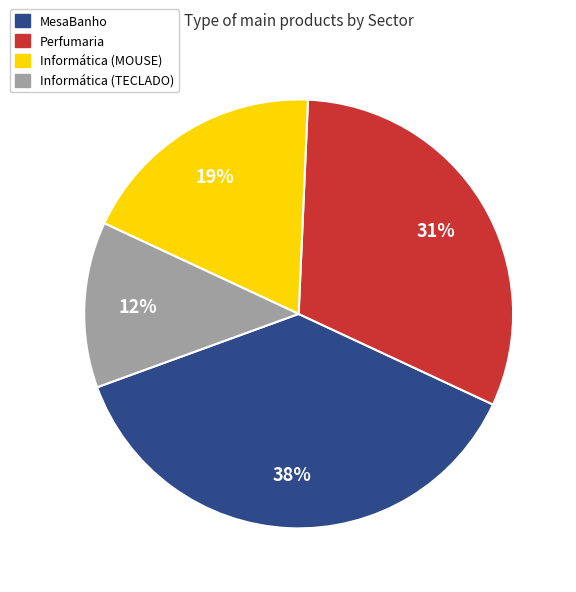

To the nearest percent, what portion does Perfumaria represent?

31%